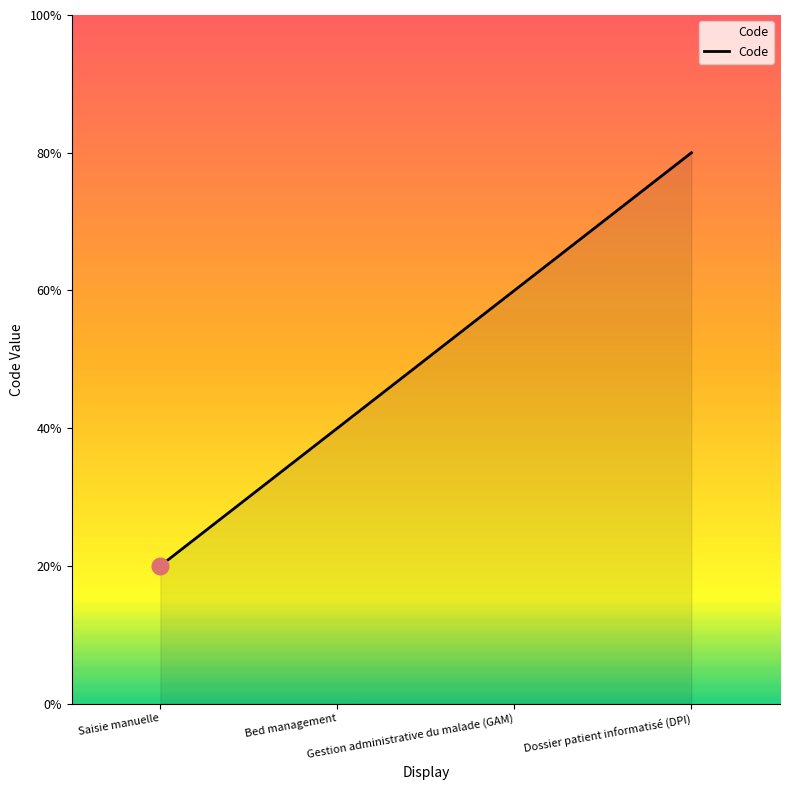

Is this an area chart (filled region under the line)?

Yes